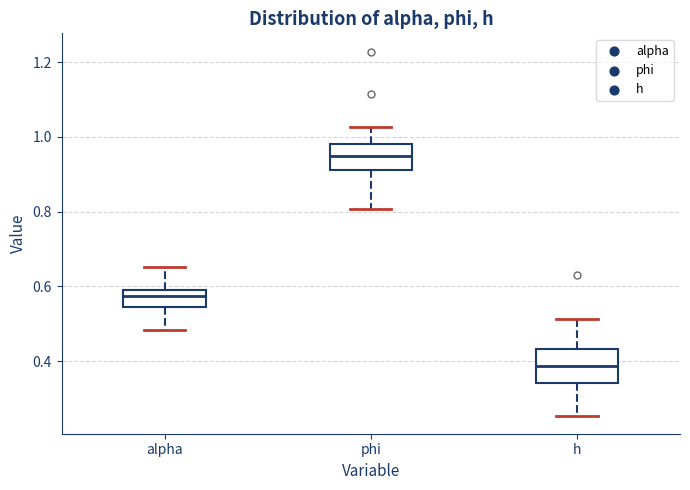

Which box's median line is the lowest?

h